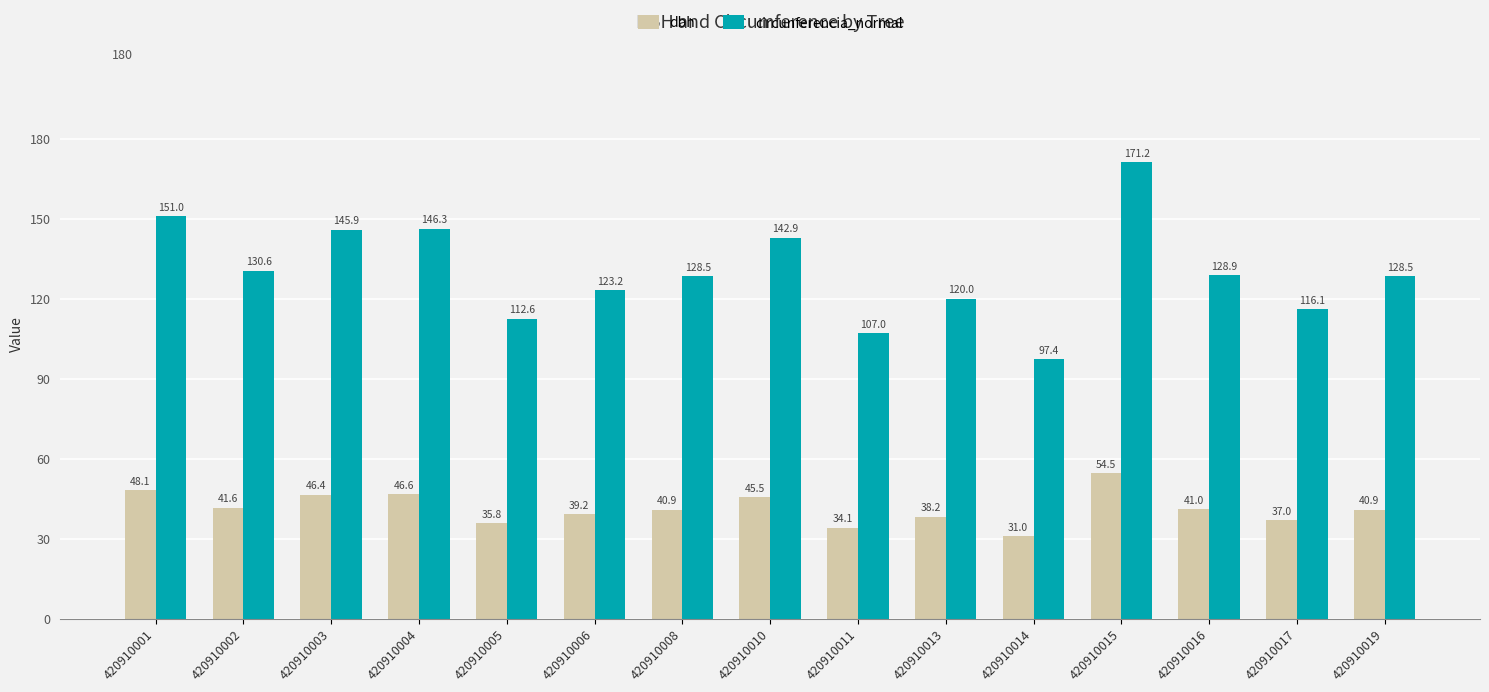

What is the difference between the maximum and minimum values in the dbh series?

23.5